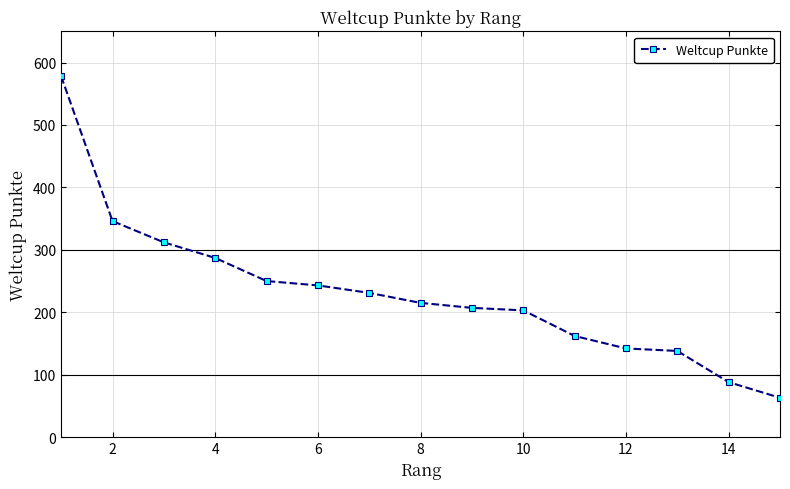

What is the value of the 12th point from the left?

142